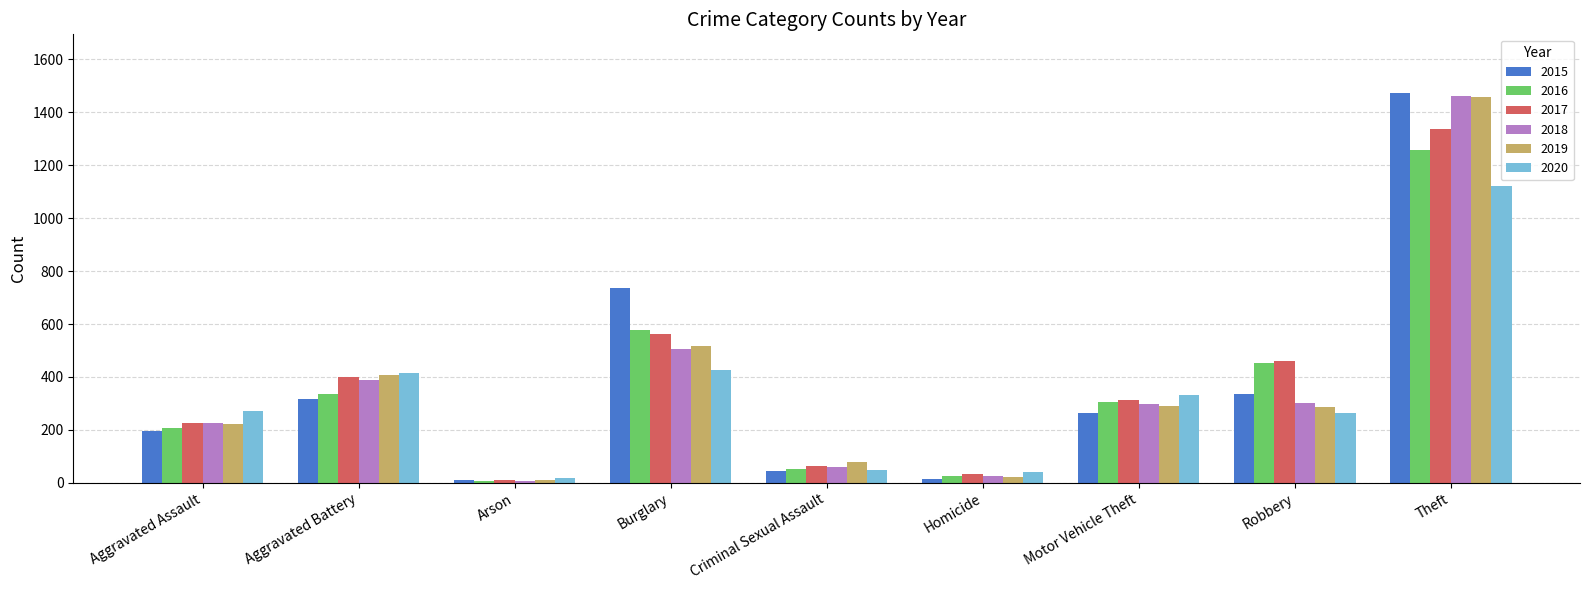

The 2016 series shows 50 at Criminal Sexual Assault. True or false?

True